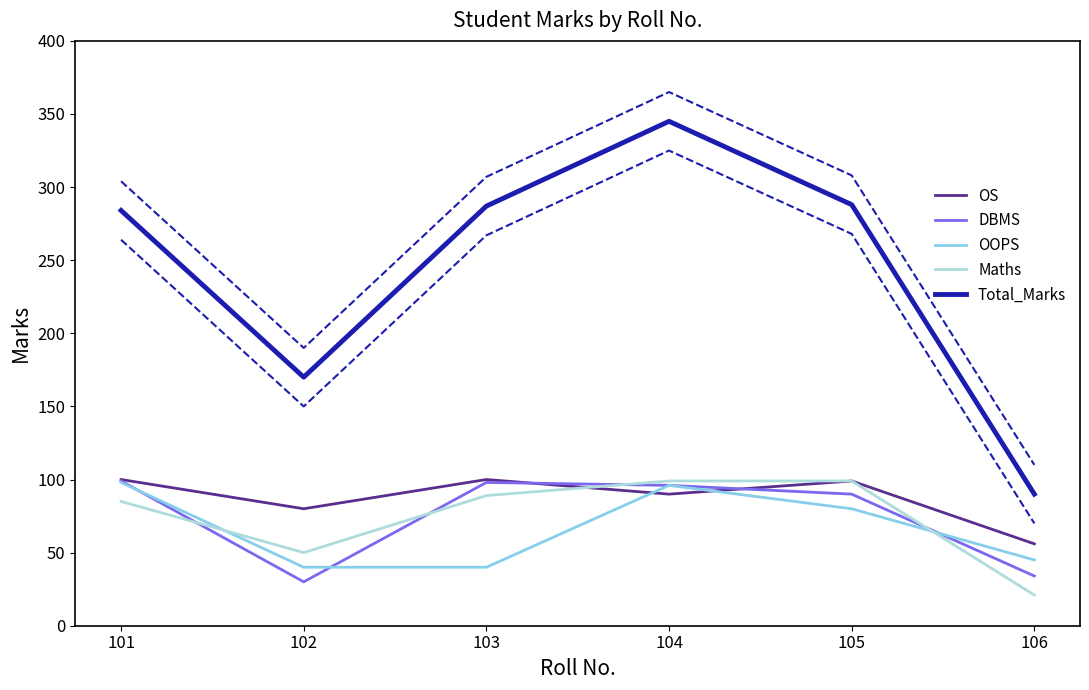

Rank the series at 103 from lowest to highest value.

OOPS, Maths, DBMS, OS, Total_Marks